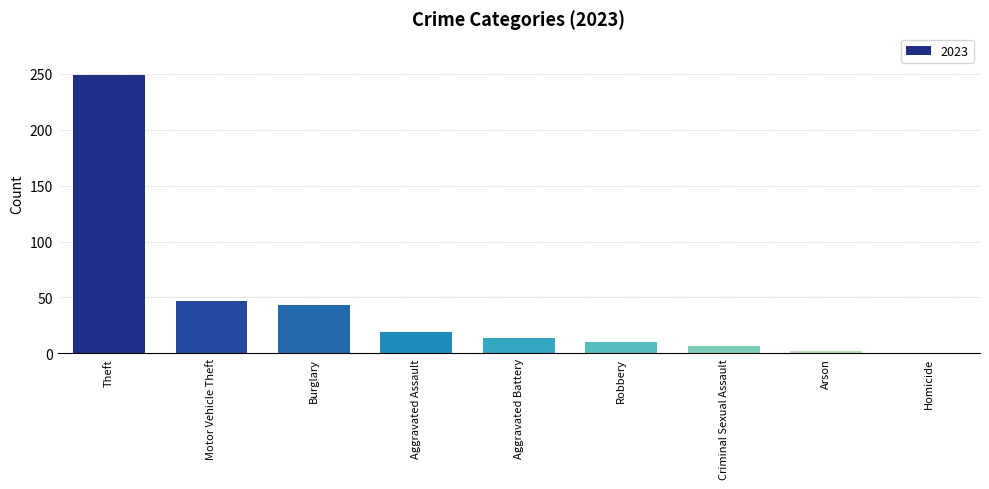

What value does the data have at Burglary, to the nearest 50?

50